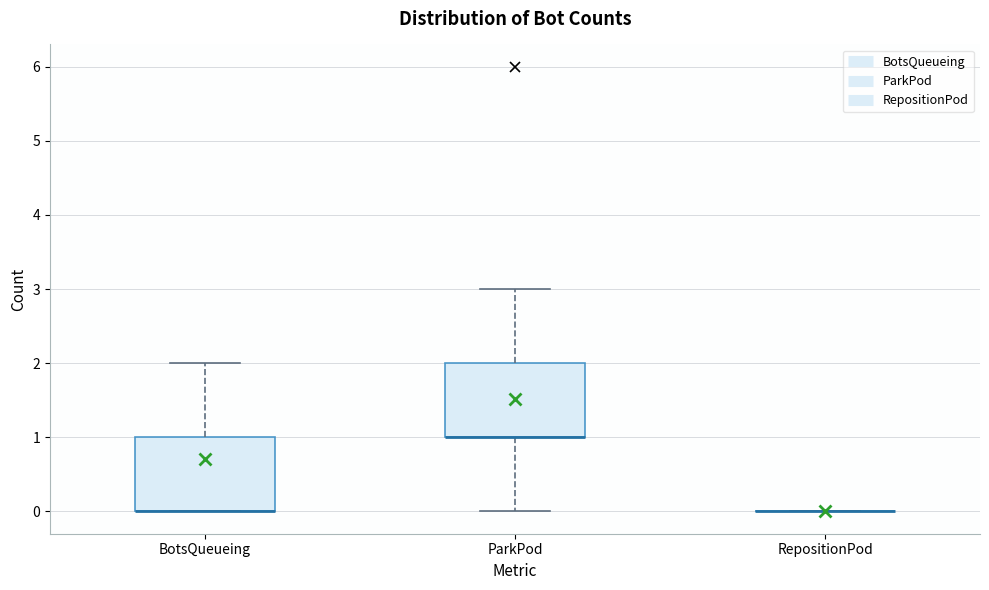

Where is the upper edge of the box for BotsQueueing on the y-axis? The values are not printed on the chart, so give them approximately, as read against the axis.

1